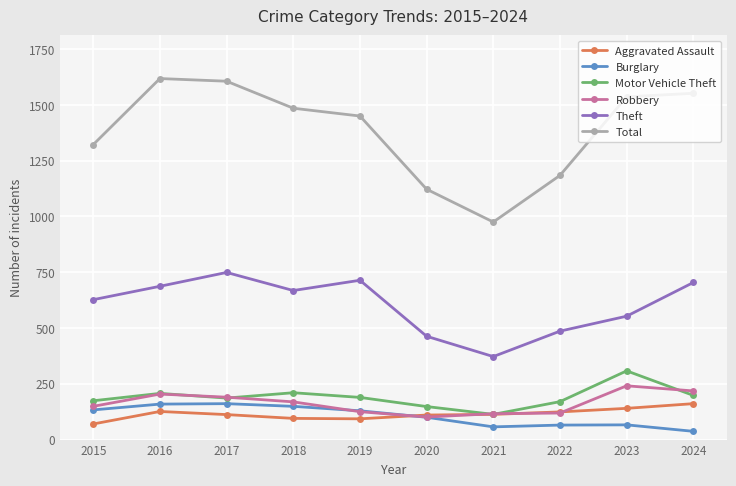

At which label does Total first exceed 1485?

2016